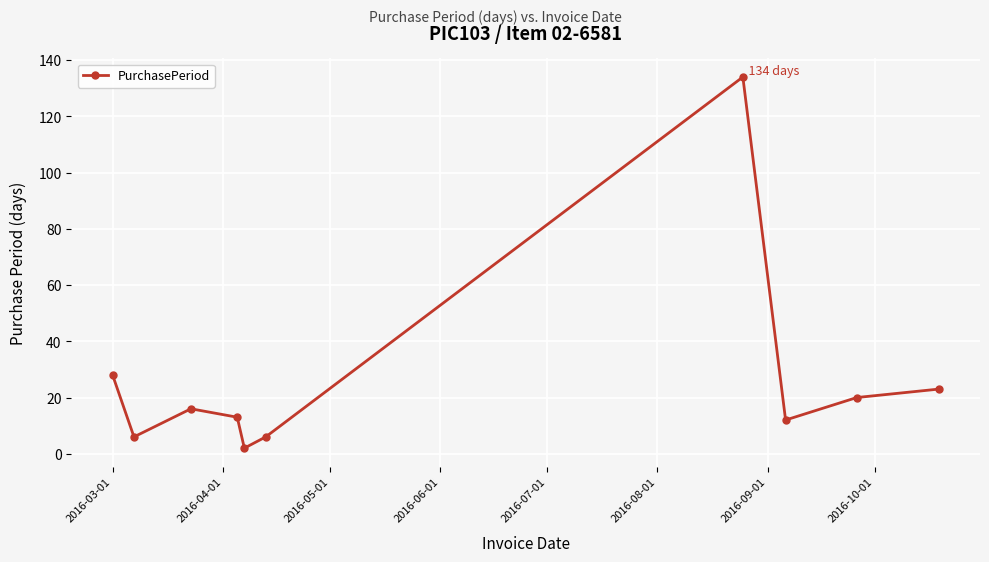

Reading right to left, what are all the values shown in this chart?

23	20	12	134	6	2	13	16	6	28